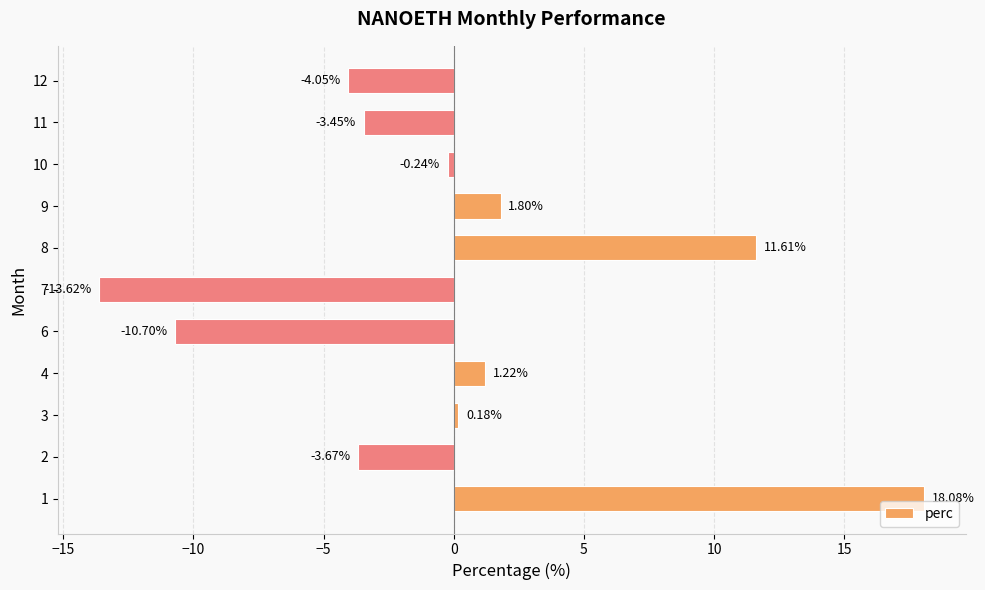

What is the sum of the values at 11 and 9?

-1.7